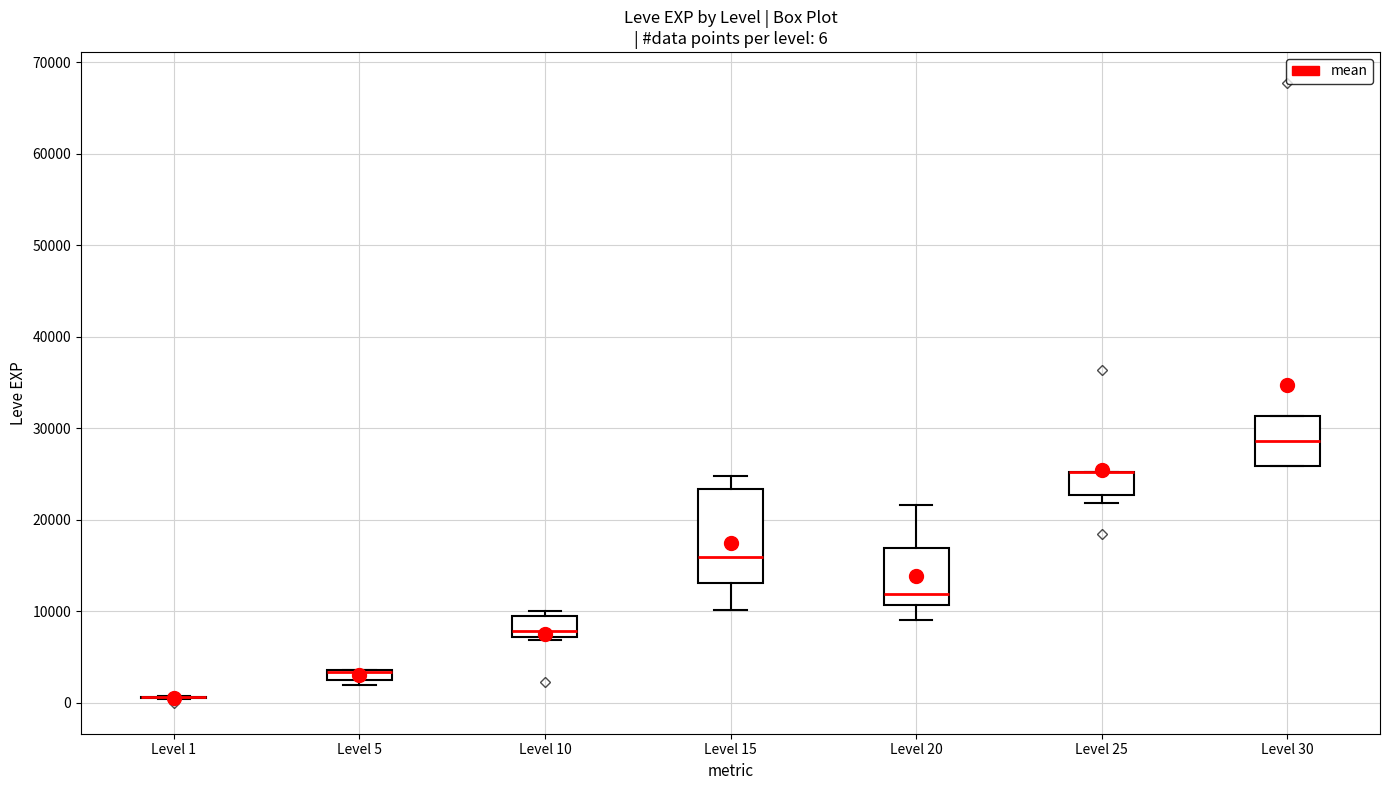

Which box is the tallest, from its lower edge to its upper edge?

Level 15